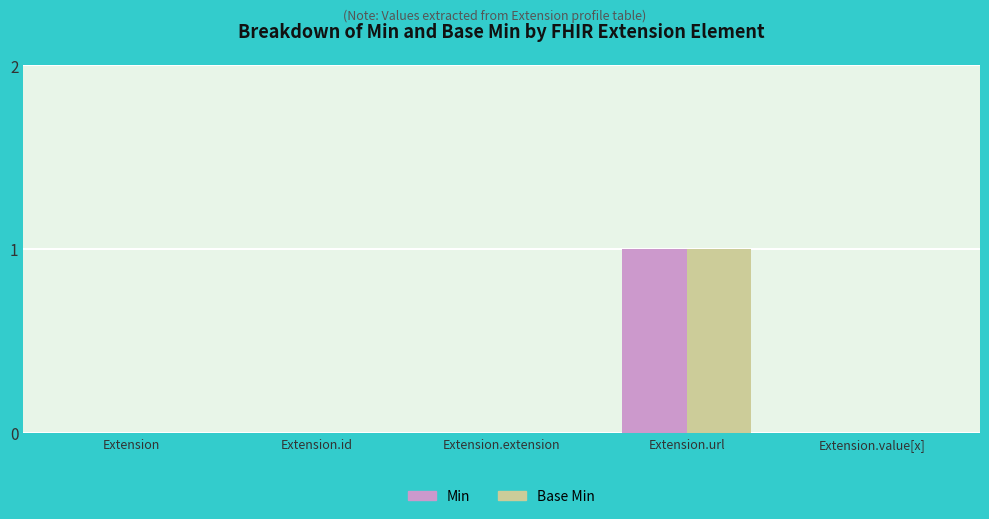

What is the approximate value of Min at Extension.url?

1